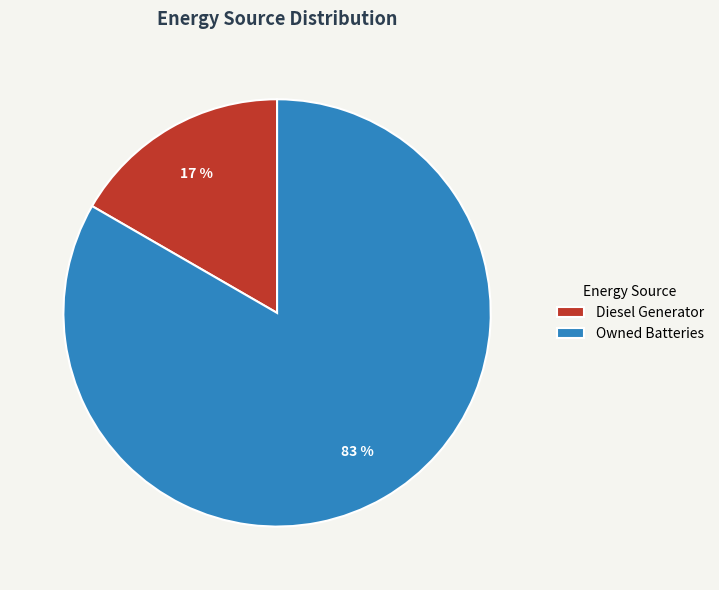

To the nearest percent, what is the average slice percentage?

50%